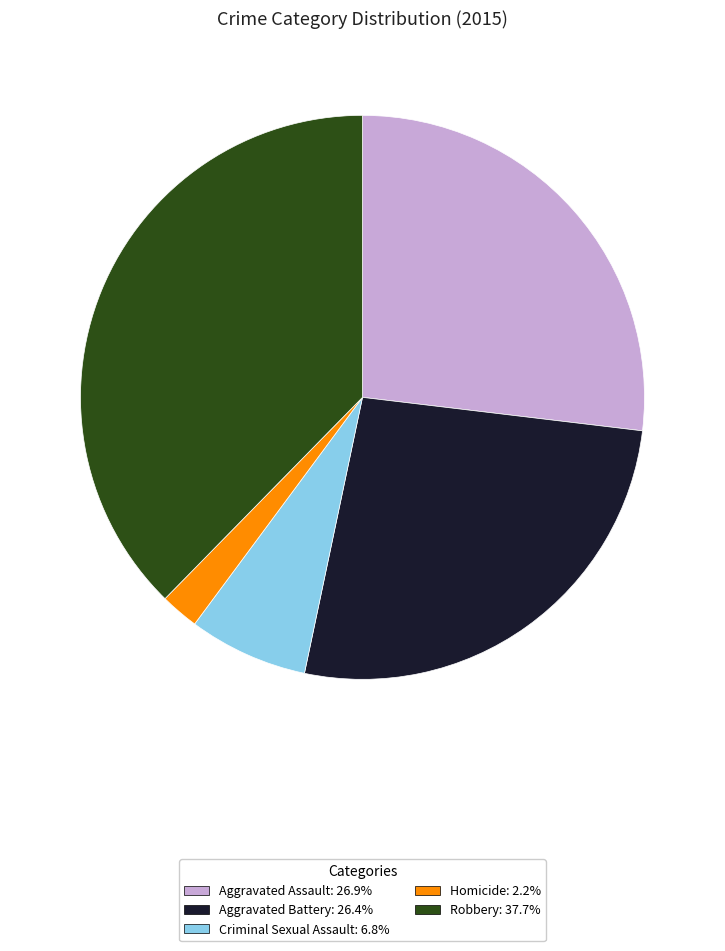

Do Criminal Sexual Assault and Robbery together represent more than half of the pie?

No